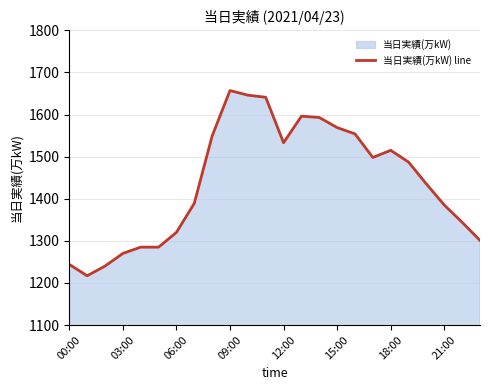

What is the greatest value displayed?

1657